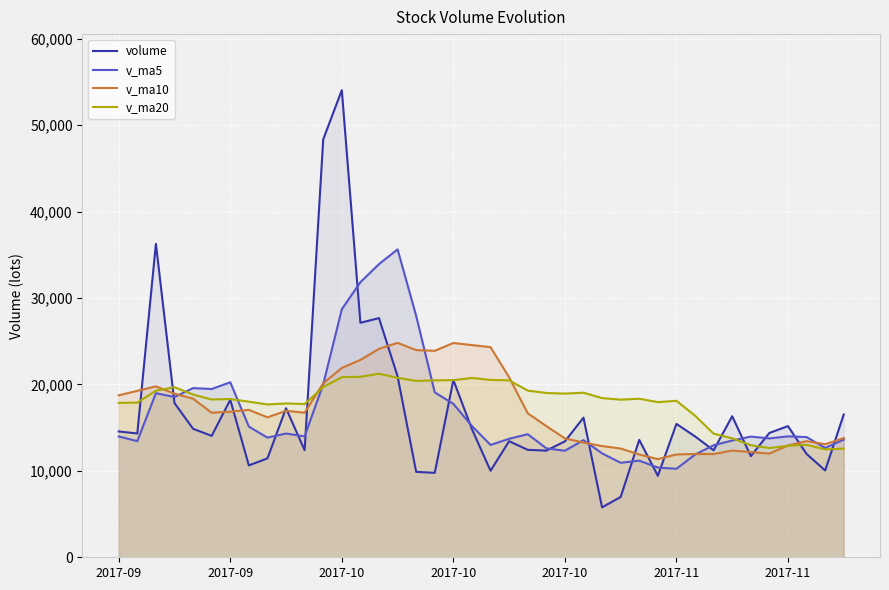

What is the difference between the maximum and minimum values in the v_ma20 series?

8747.9